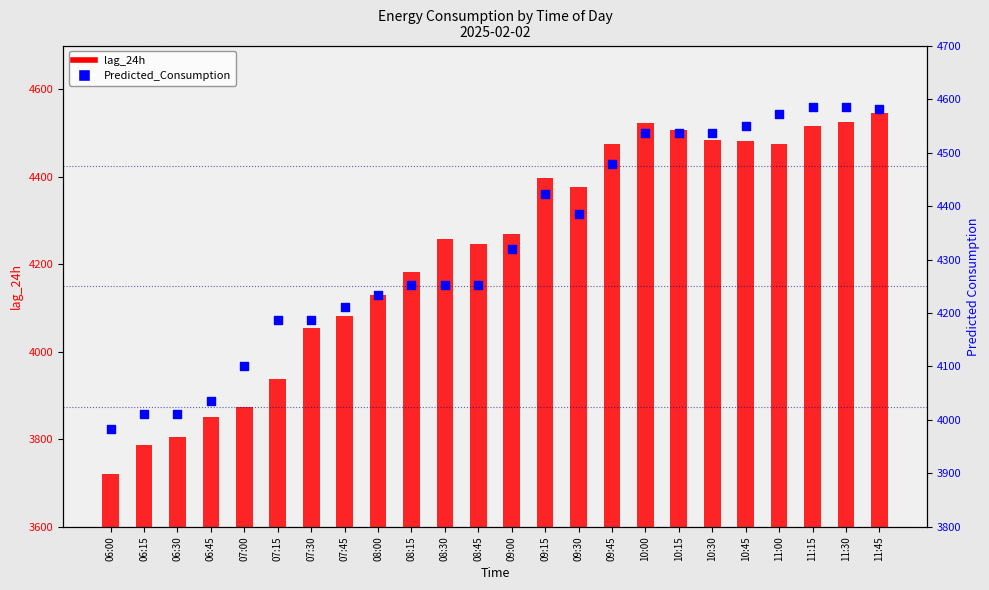

Which series has the widest spread of Y values?

lag_24h